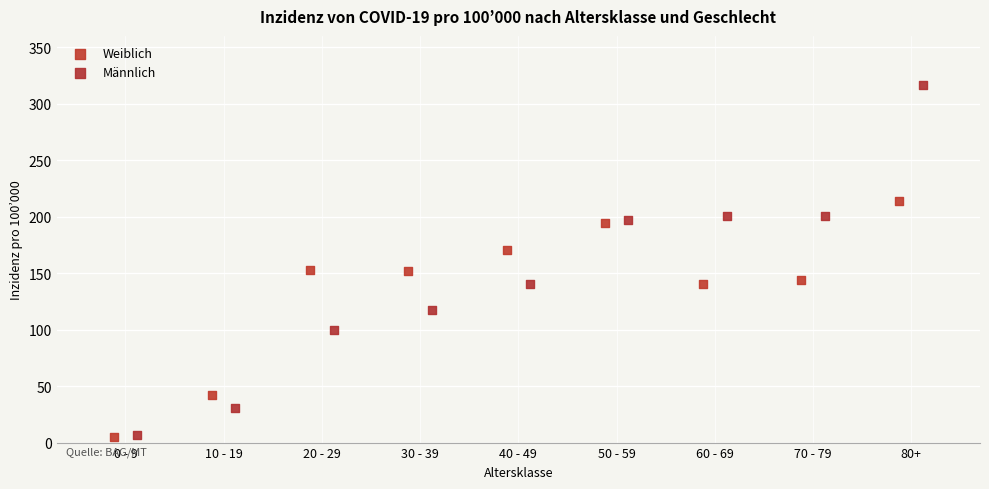

Which series has the largest Y range (max minus min)?

Männlich